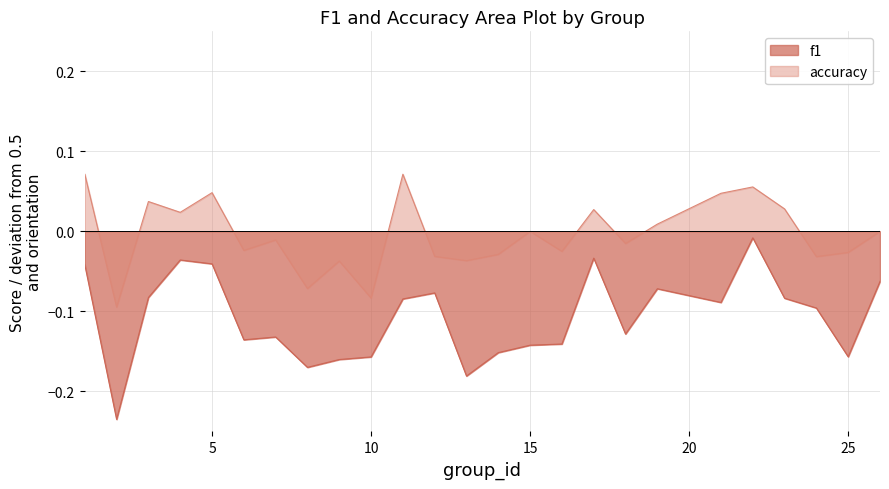

Where does the accuracy series first go above 0?

1